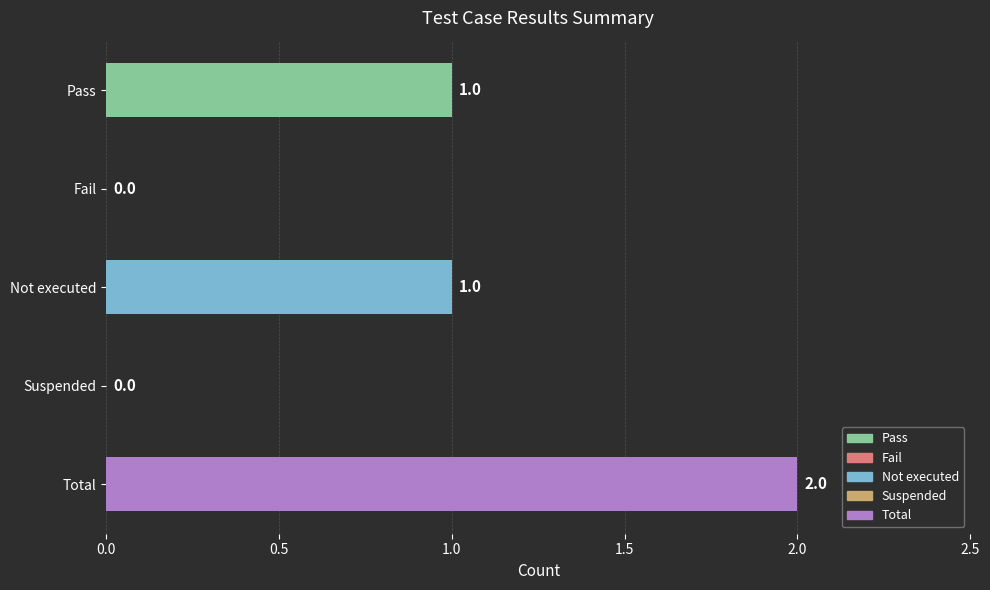

Which has a higher value, Total or Suspended?

Total